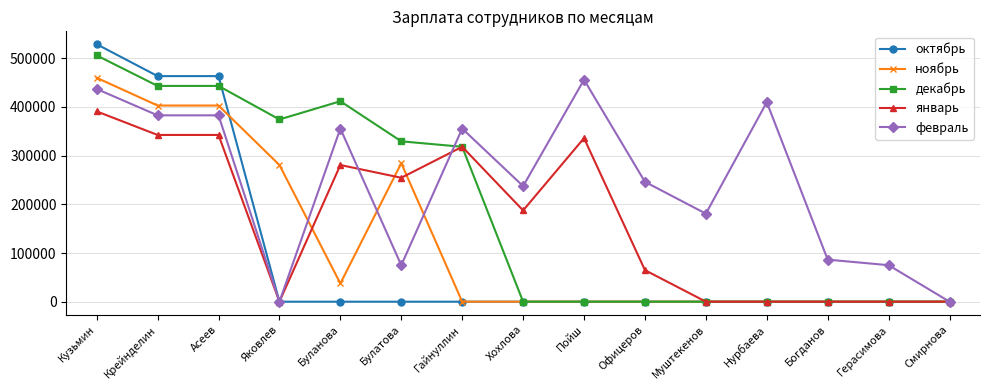

Which series has the largest total across all categories?

февраль